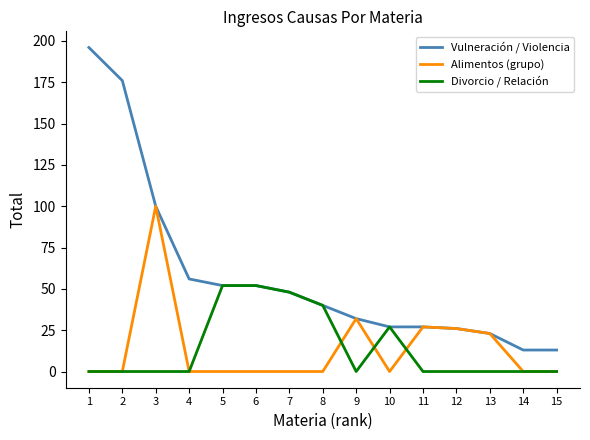

How many lines are shown in the chart?

3